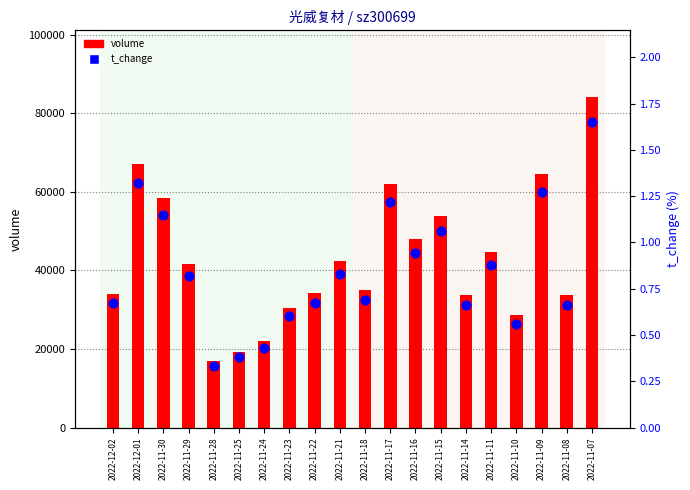

Is the value of t_change at 2022-11-07 greater than the value of volume at 2022-12-02?

No